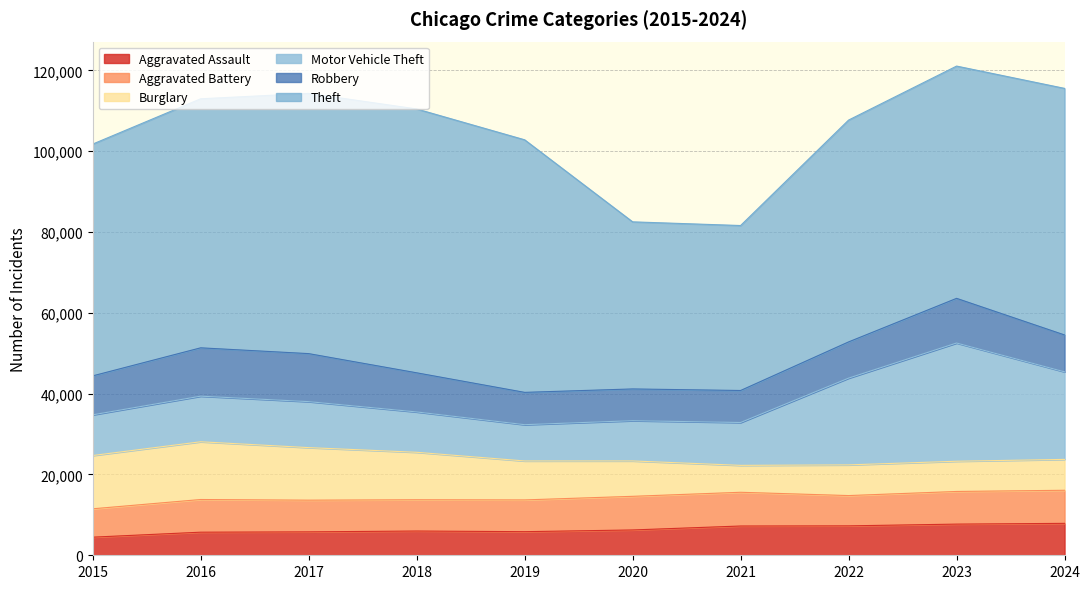

What is the sum of all Robbery values?

96068